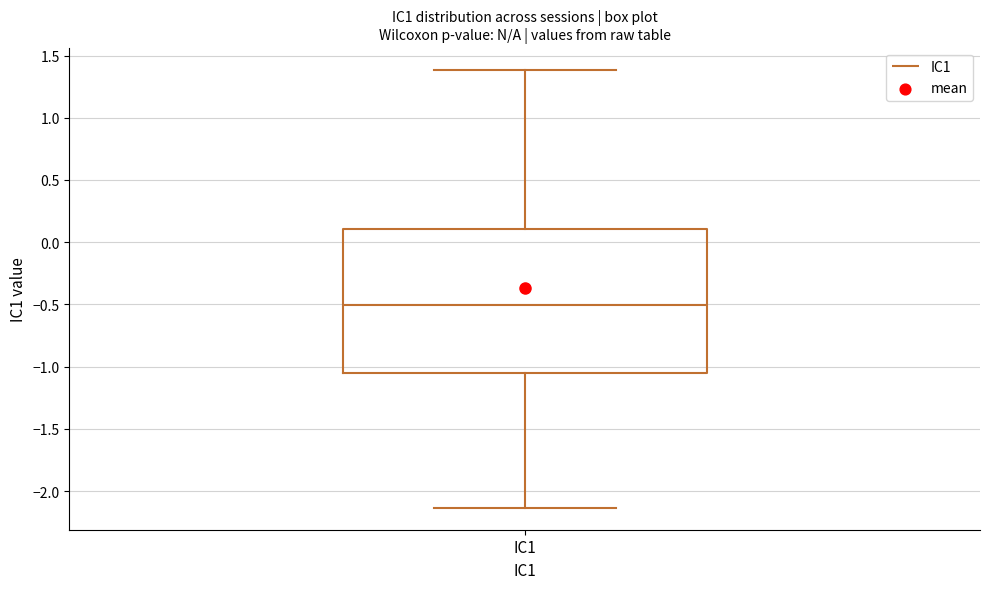

Where is the lower edge of the box for IC1 on the y-axis? The values are not printed on the chart, so give them approximately, as read against the axis.

-1.05